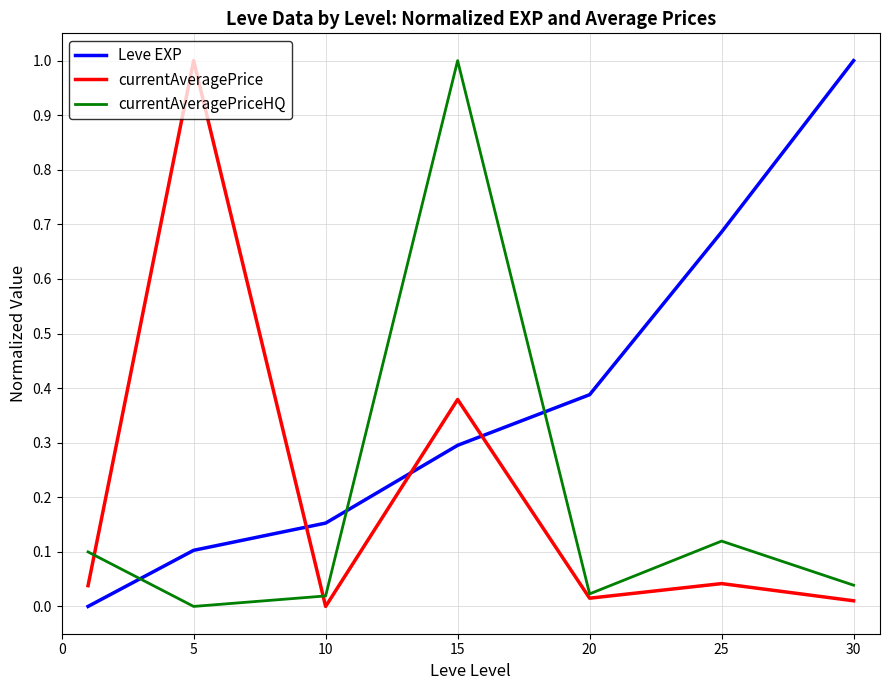

How many interior local peaks does the currentAveragePriceHQ series have?

2